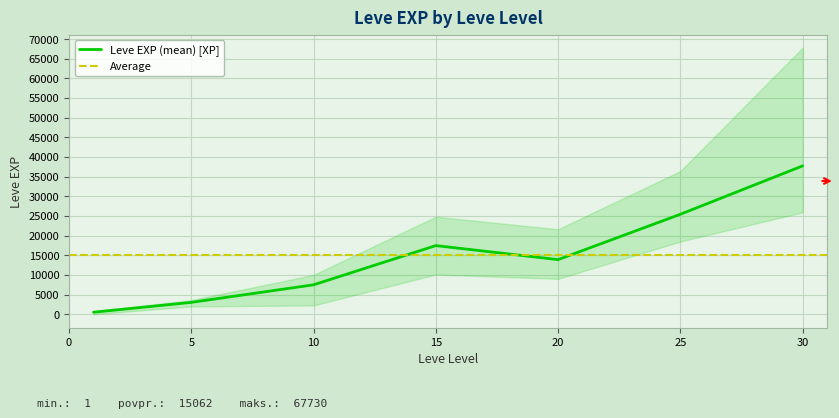

Which category has the lowest value across all series?

1